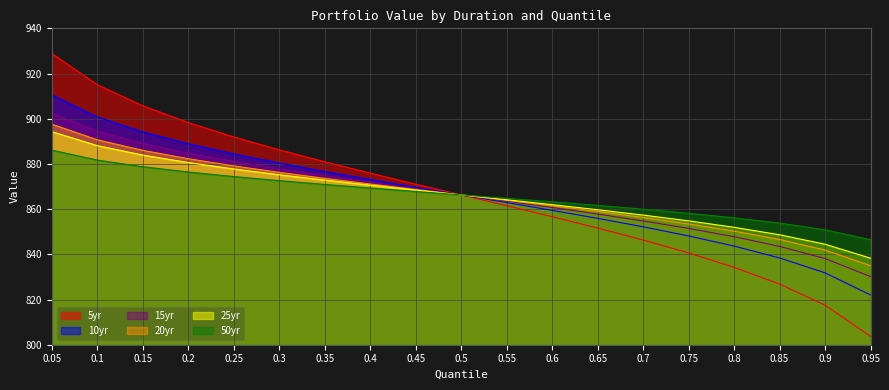

Is it true that 15yr equals 213.5 at 0.75?

False